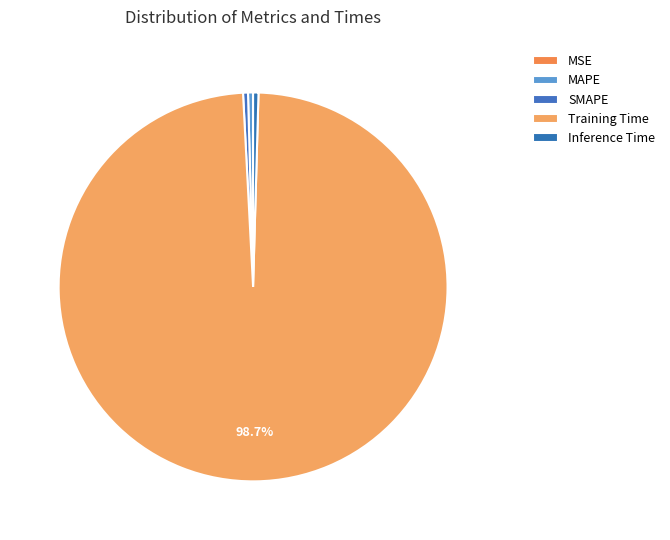

Which category has the smallest portion of the pie?

MSE